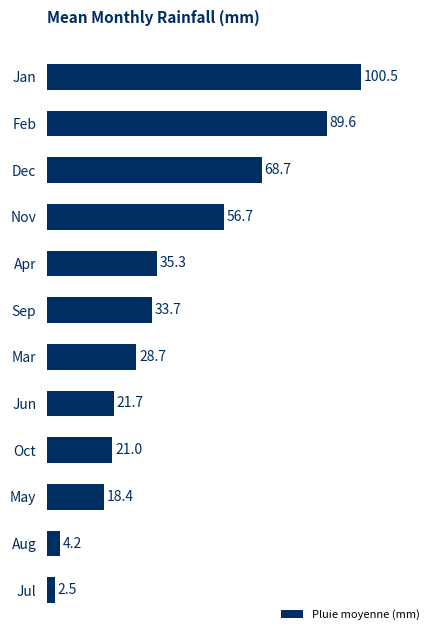

What is the change in value from Feb to May?

-71.2